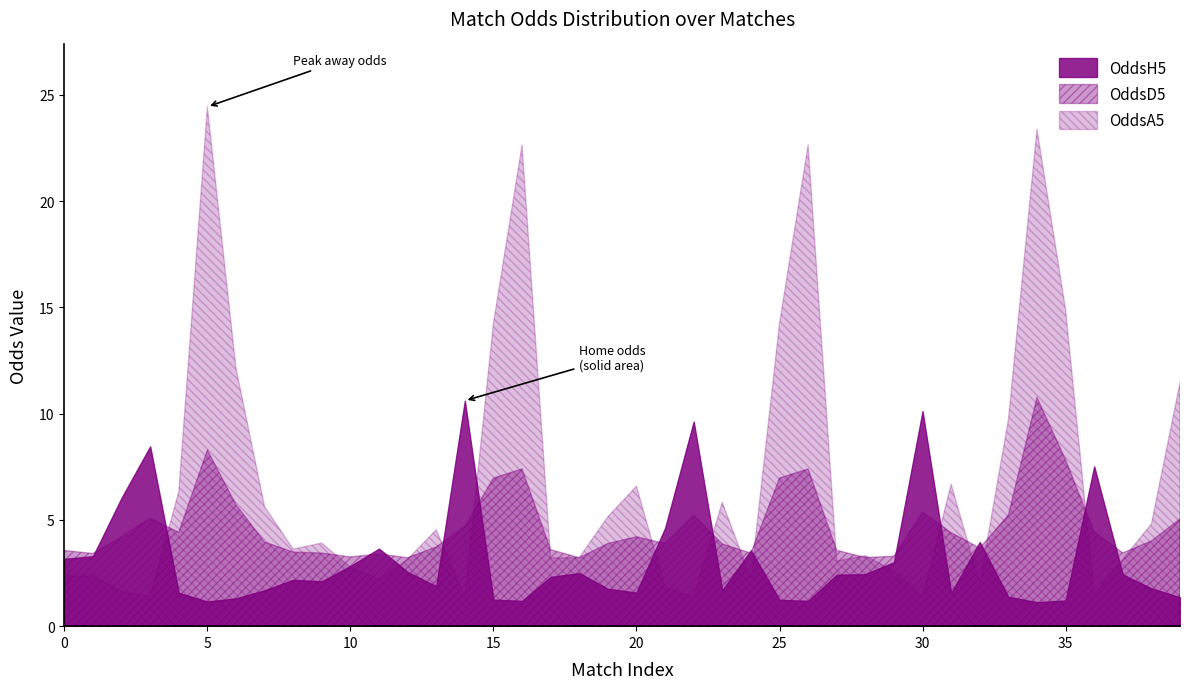

What is the value of the OddsH5 point at the 11th from the left?

2.8